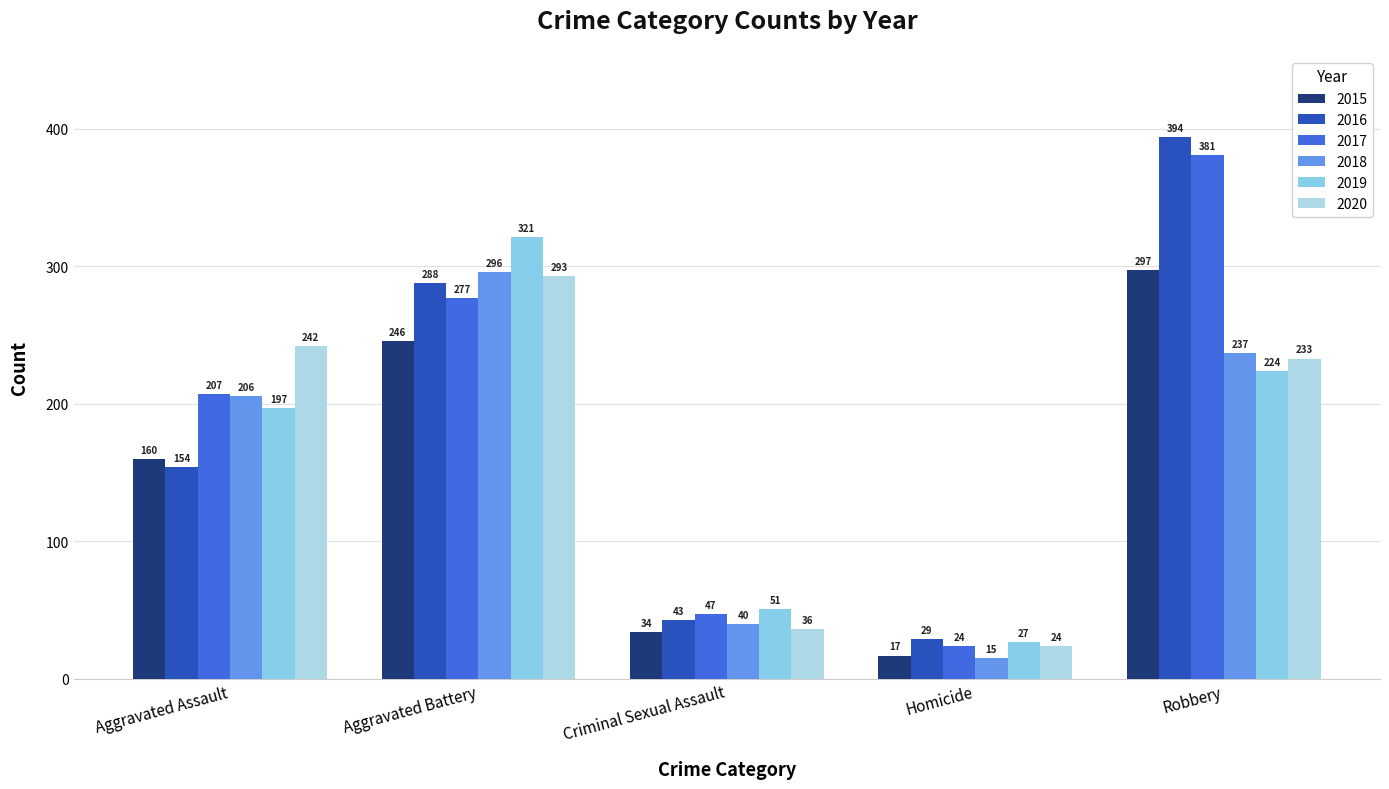

Is the value of 2016 at Aggravated Assault greater than the value of 2019 at Homicide?

Yes